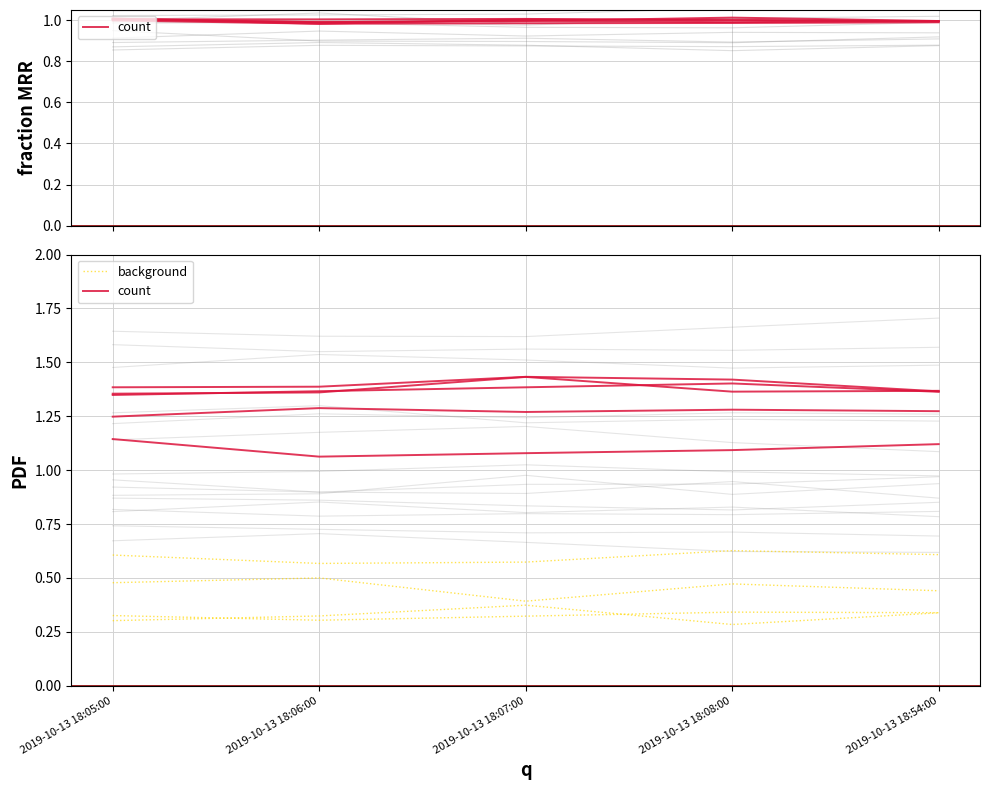

Does the chart display data point markers on the line(s)?

No